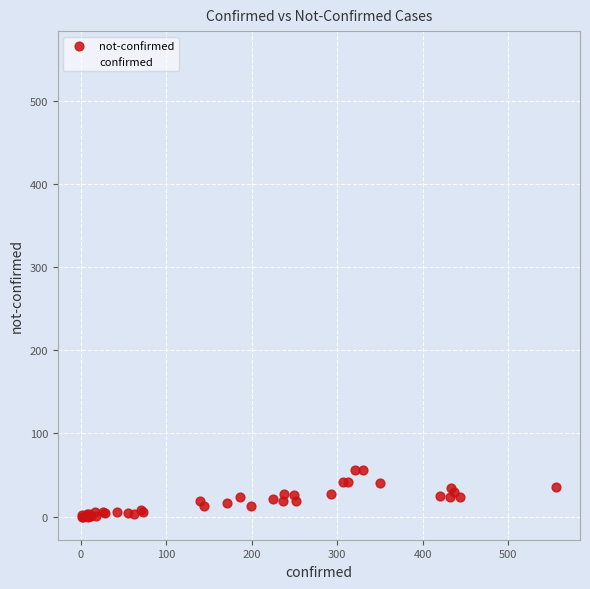

In the confirmed series, what Y value is closest to 278?

293